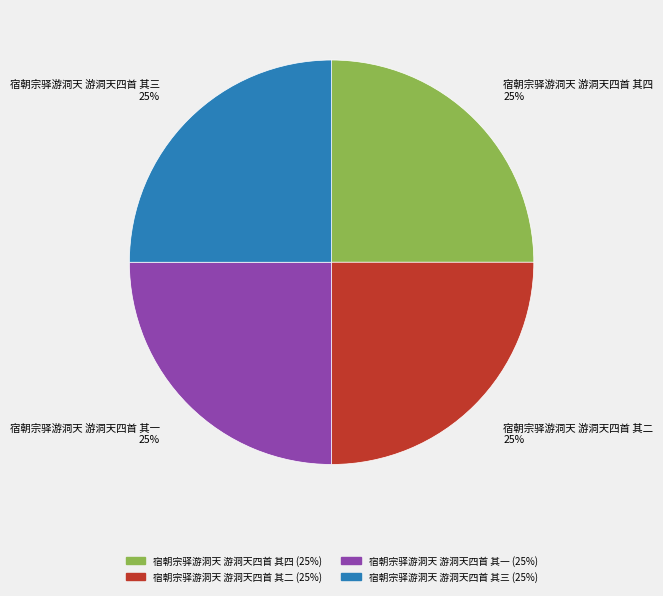

Count the number of slices in the pie.

4